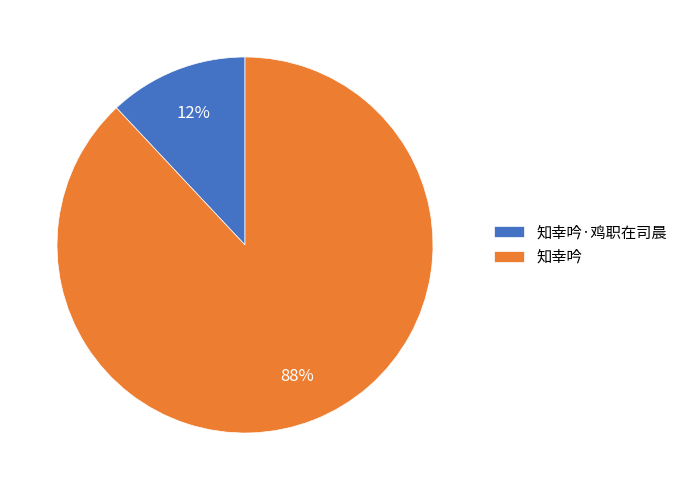

Is 知幸吟 the majority of the pie?

Yes